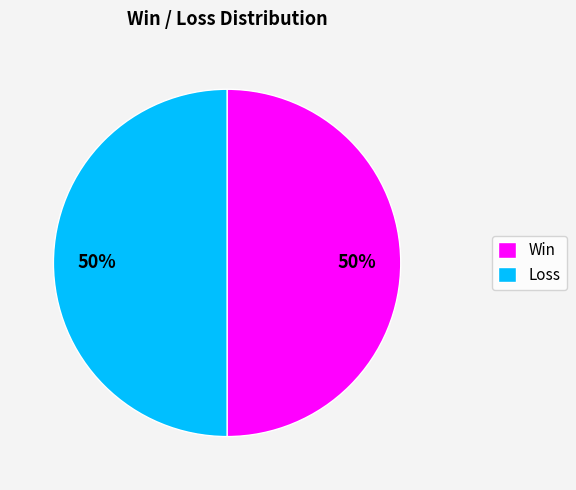

What is the ratio of the value at Loss to the value at Win?

1.0